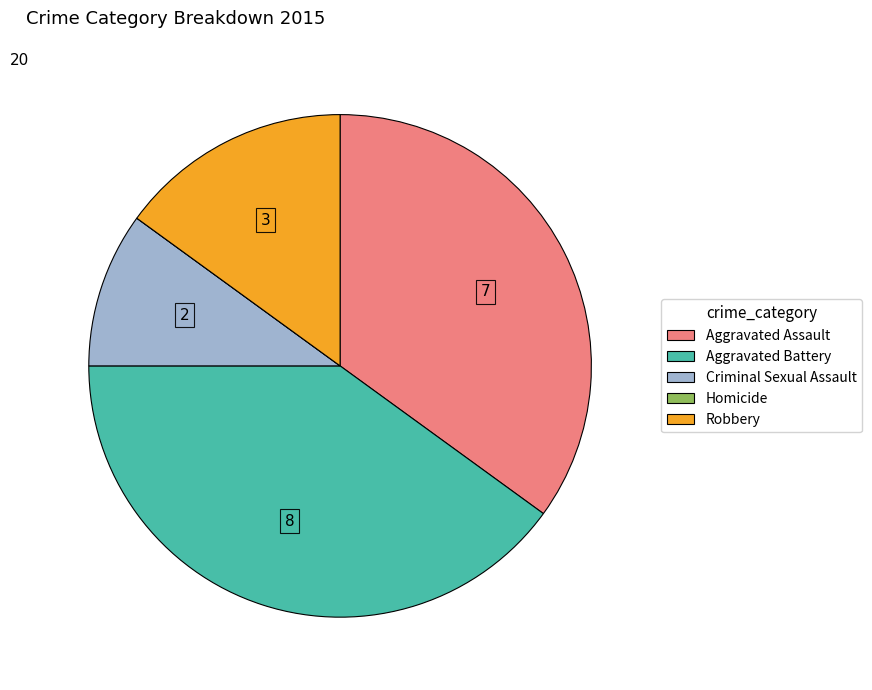

What is the largest slice in the pie chart?

Aggravated Battery